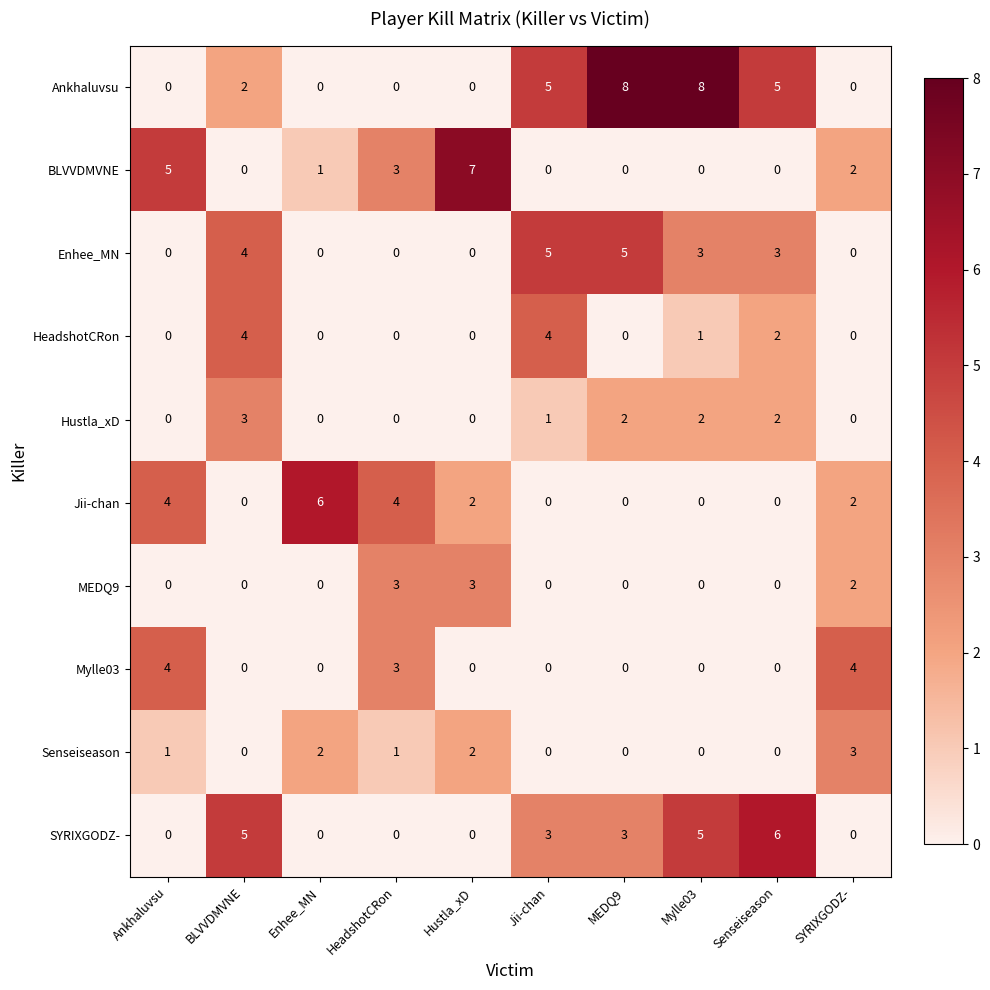

What is the difference between the highest and lowest values at BLVVDMVNE?

5